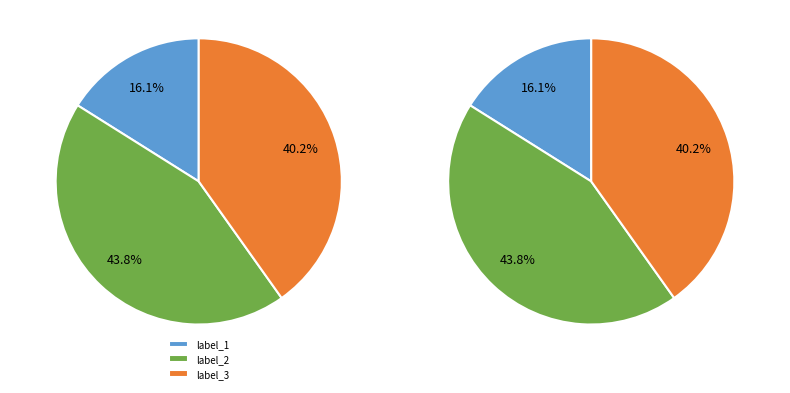

Does historical_growth_net_income_last_5_years represent more than half of the total?

No